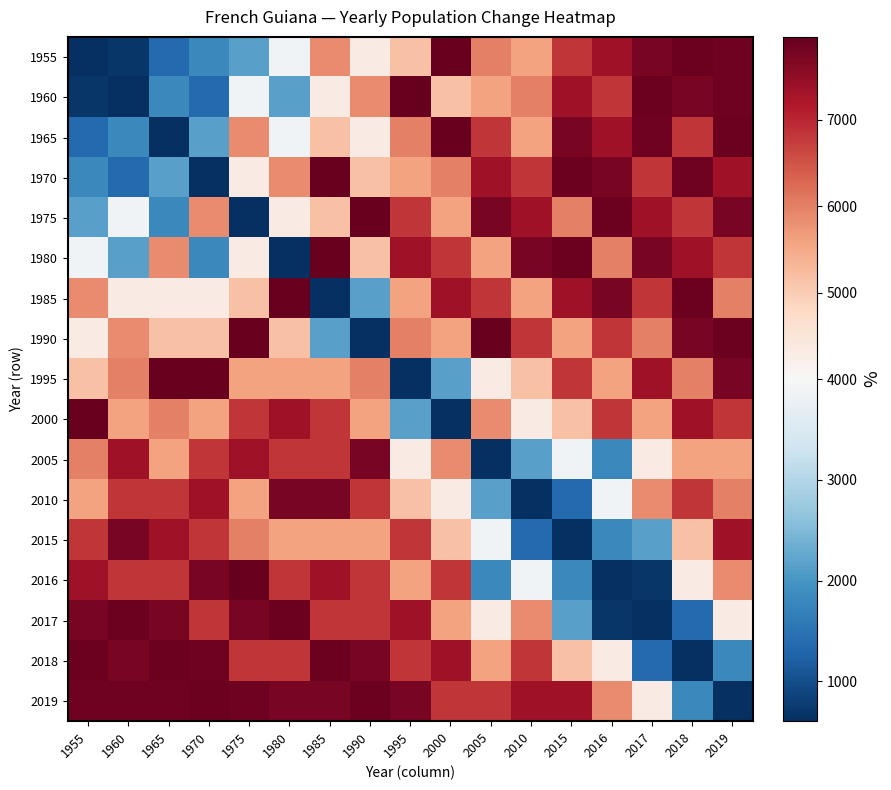

List the series in order of their peak value, lowest first.

2005, 2010, 2015, 2017, 2018, 2019, 1955, 1960, 1965, 1970, 1975, 1980, 1985, 1990, 1995, 2000, 2016